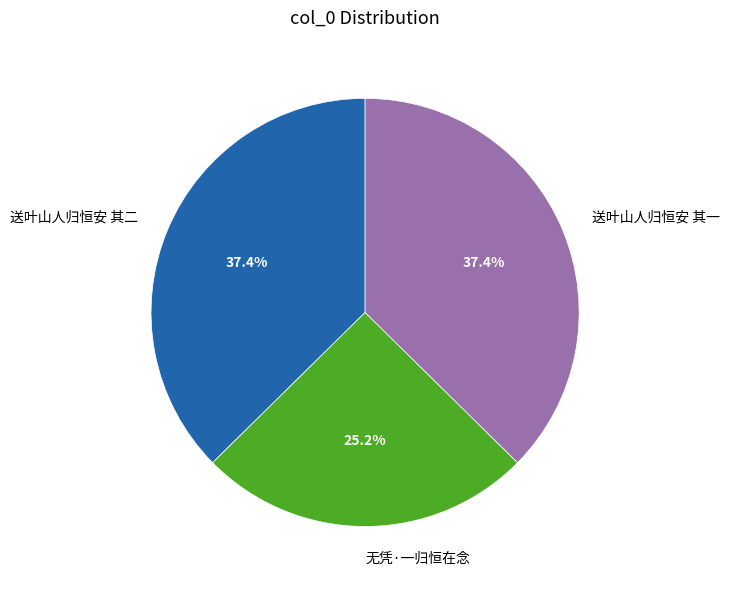

How many segments does this pie chart have?

3